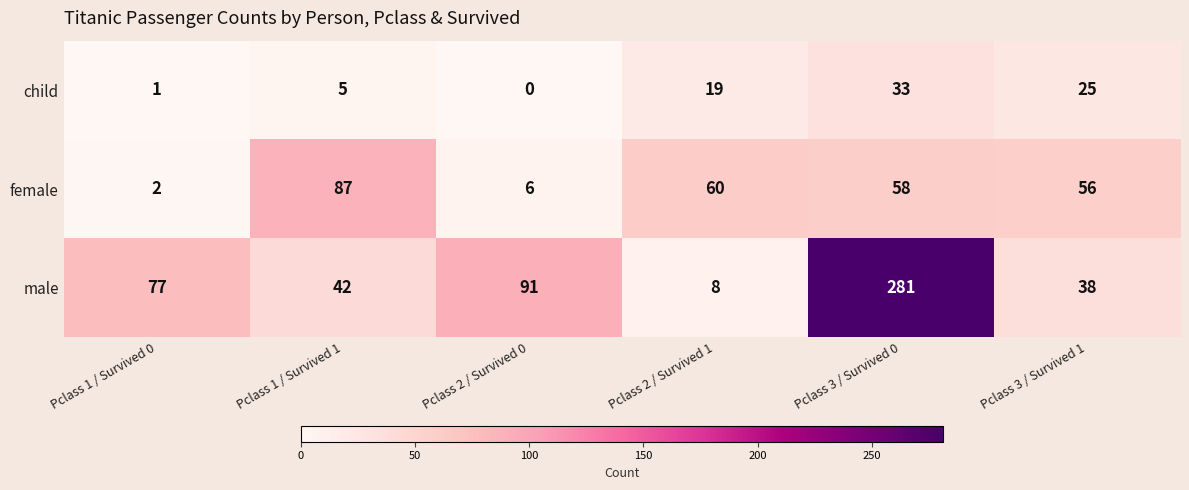

How many data points in child are less than 19?

3